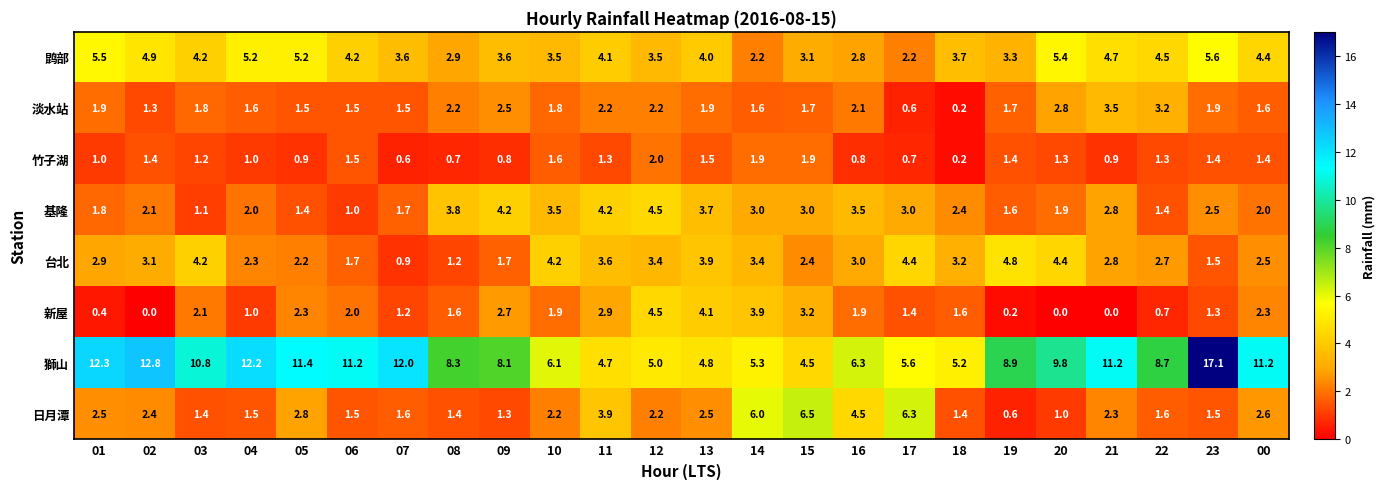

What is the average value of the 台北 series?

2.9